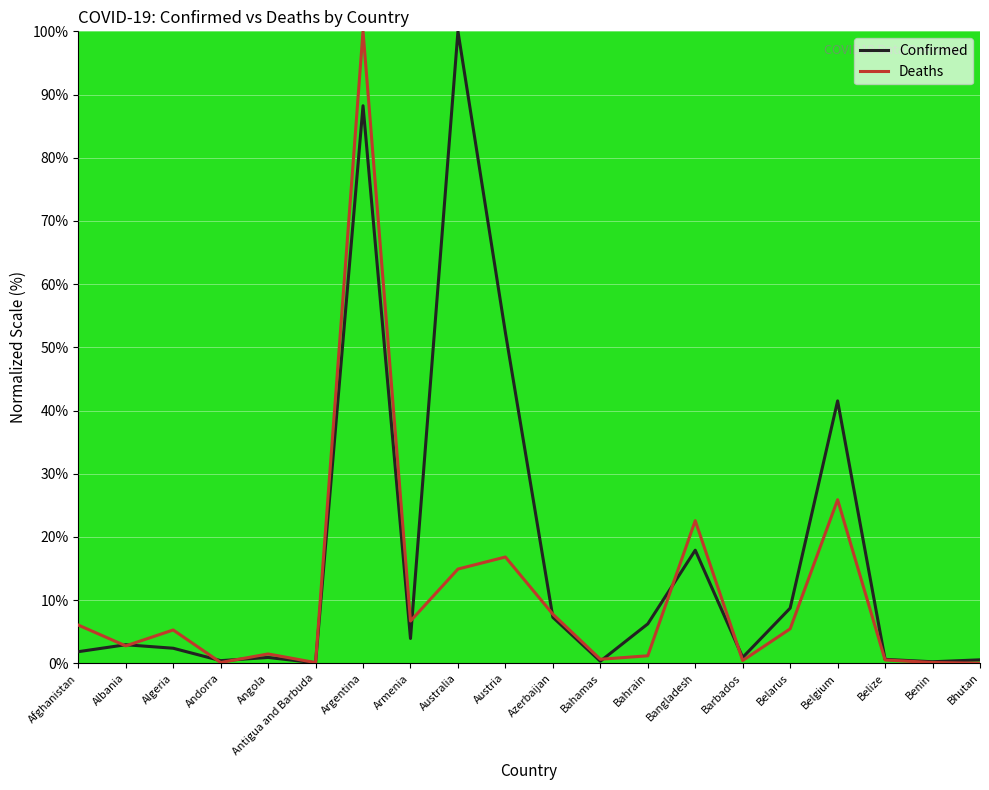

Rank the series by their average value, from highest to lowest.

Confirmed, Deaths